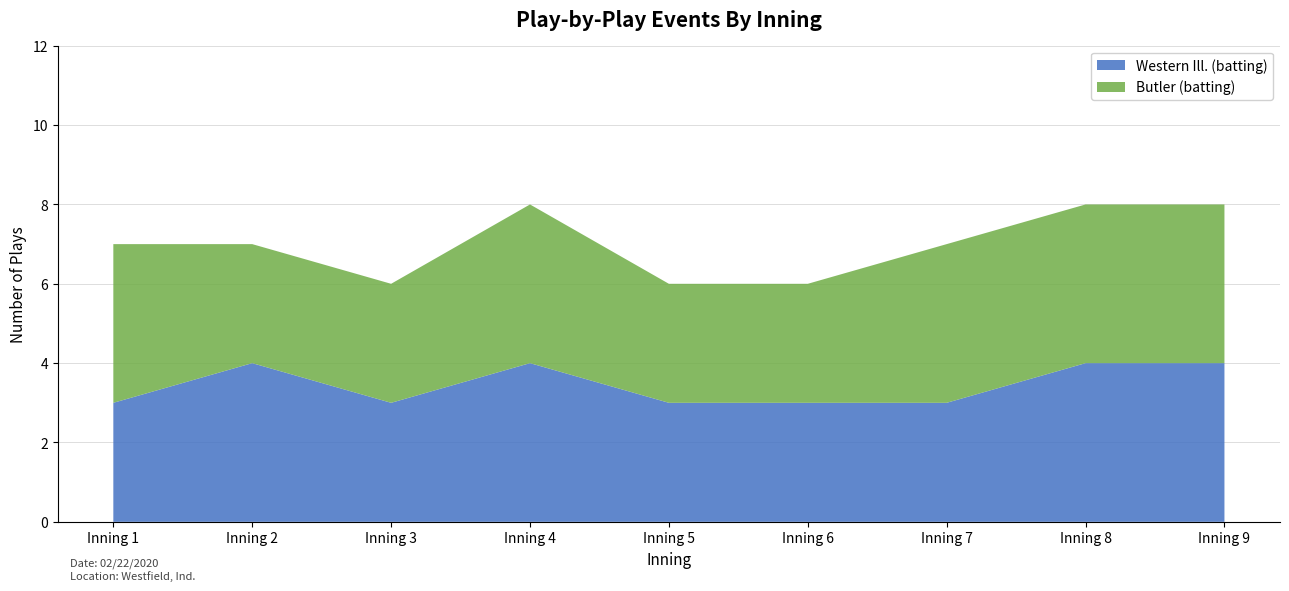

Reading right to left, what are all the values shown in this chart?

Western Ill. (batting): 4	4	3	3	3	4	3	4	3
Butler (batting): 4	4	4	3	3	4	3	3	4